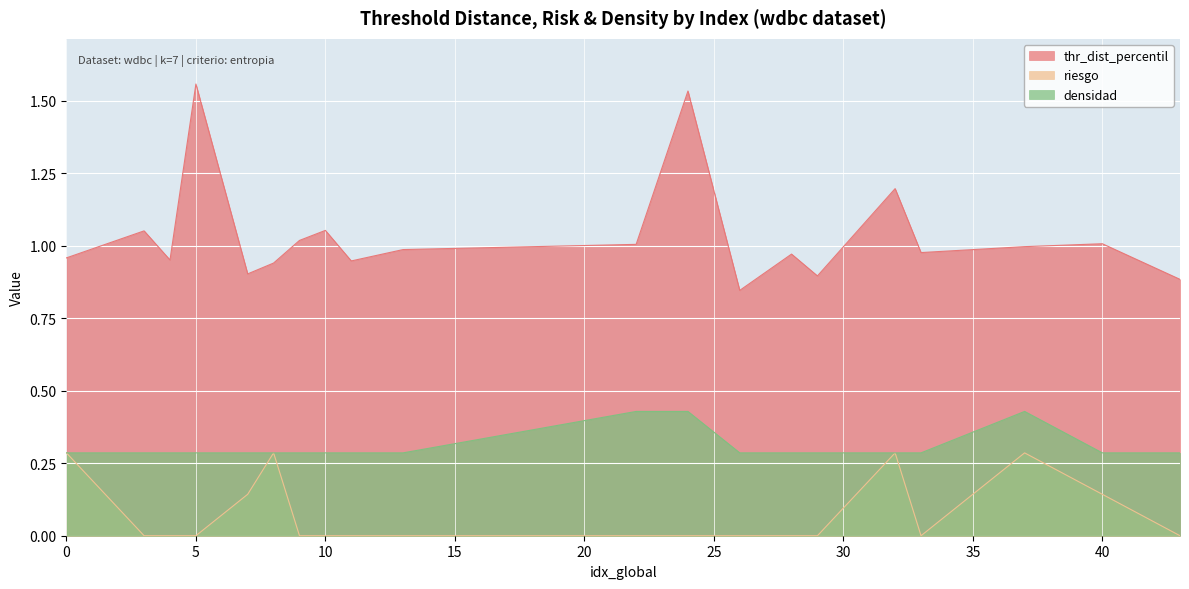

What is the average value of the riesgo series?

0.1